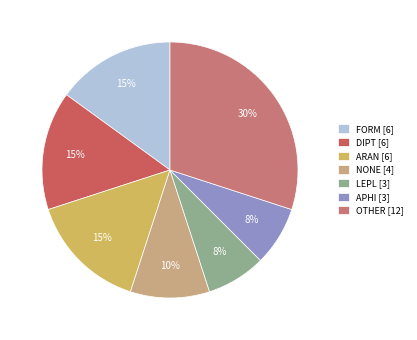

How many slices are in this pie chart?

7